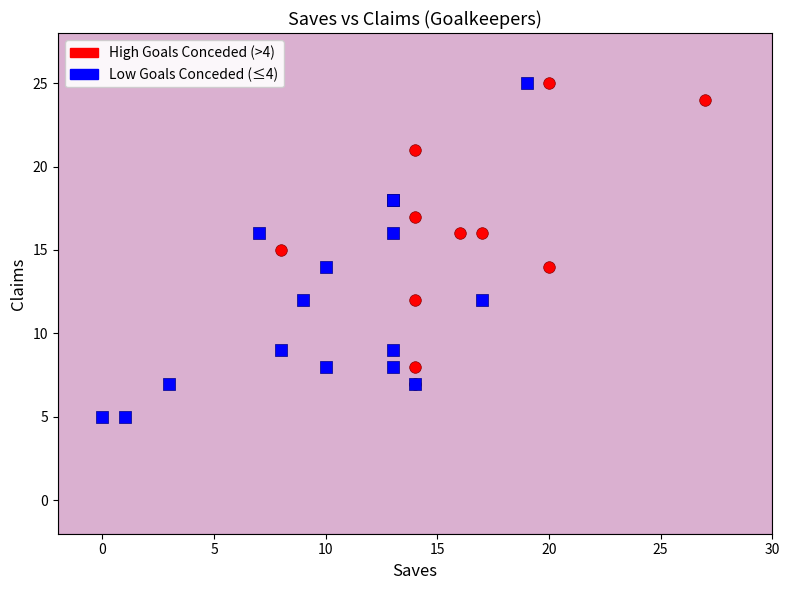

Which series reaches the minimum Y coordinate?

Low Goals Conceded (≤4)